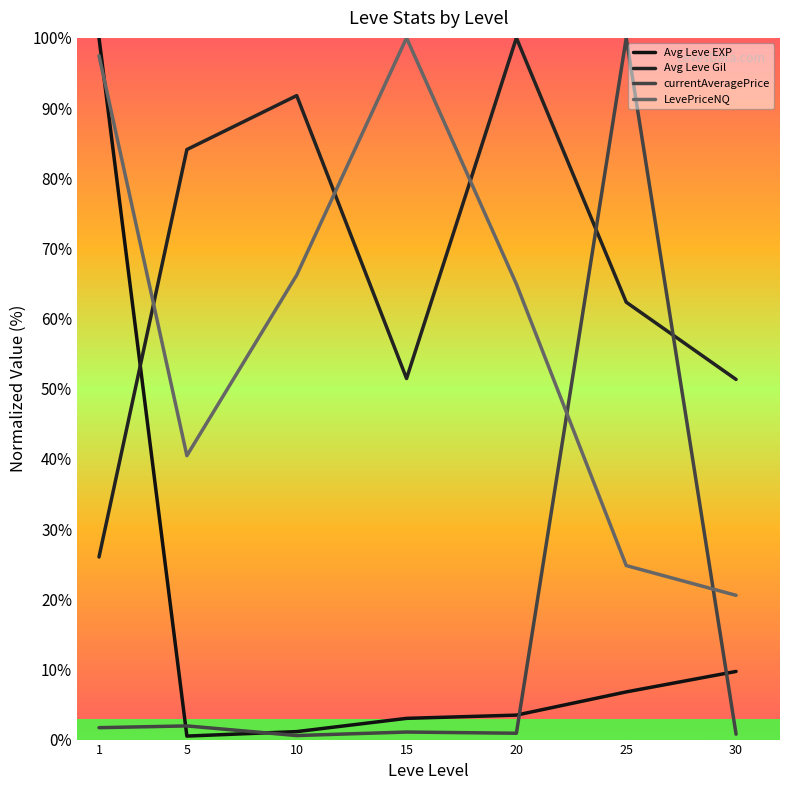

What is the minimum value shown in the chart?

0.5